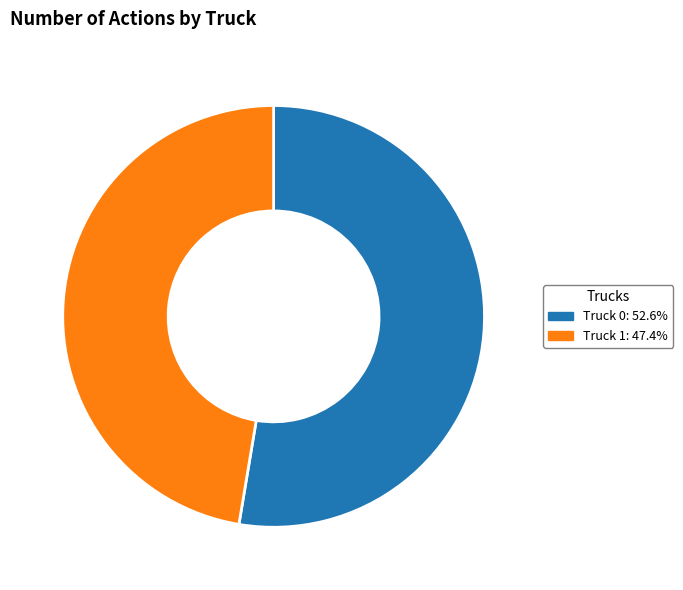

What is the ratio of the value at Truck 0 to the value at Truck 1?

1.1